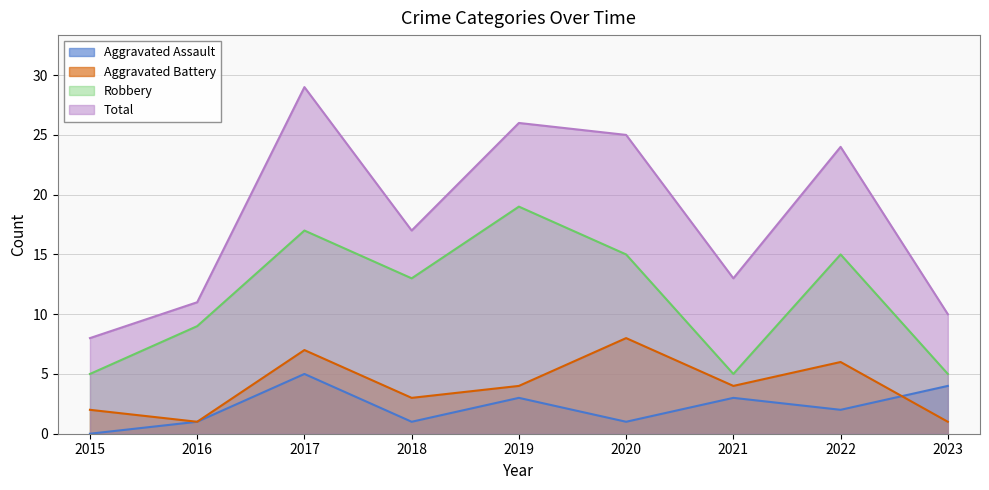

At which label is Aggravated Battery closest to 4?

2019